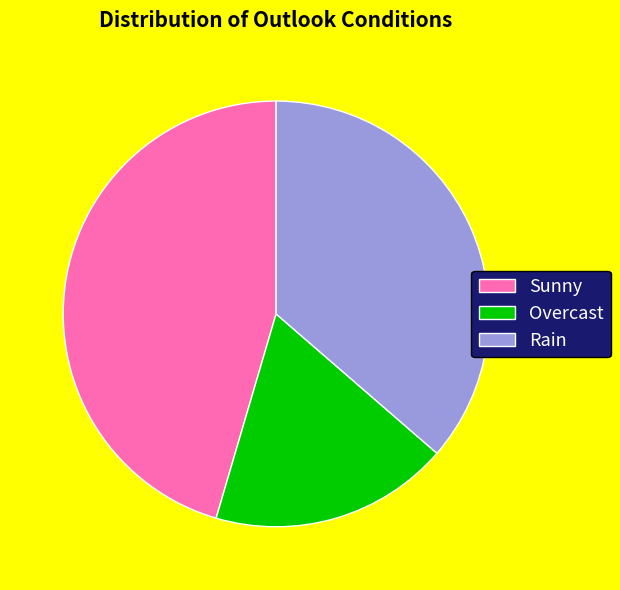

Rank the categories by value from lowest to highest.

Overcast, Rain, Sunny